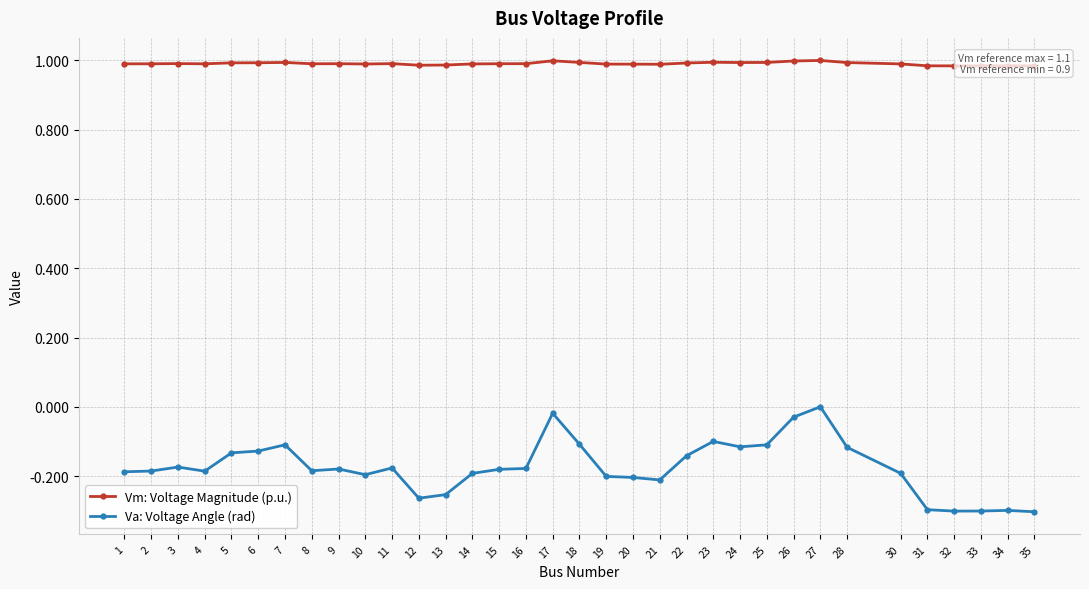

What is the greatest value displayed?

1.0